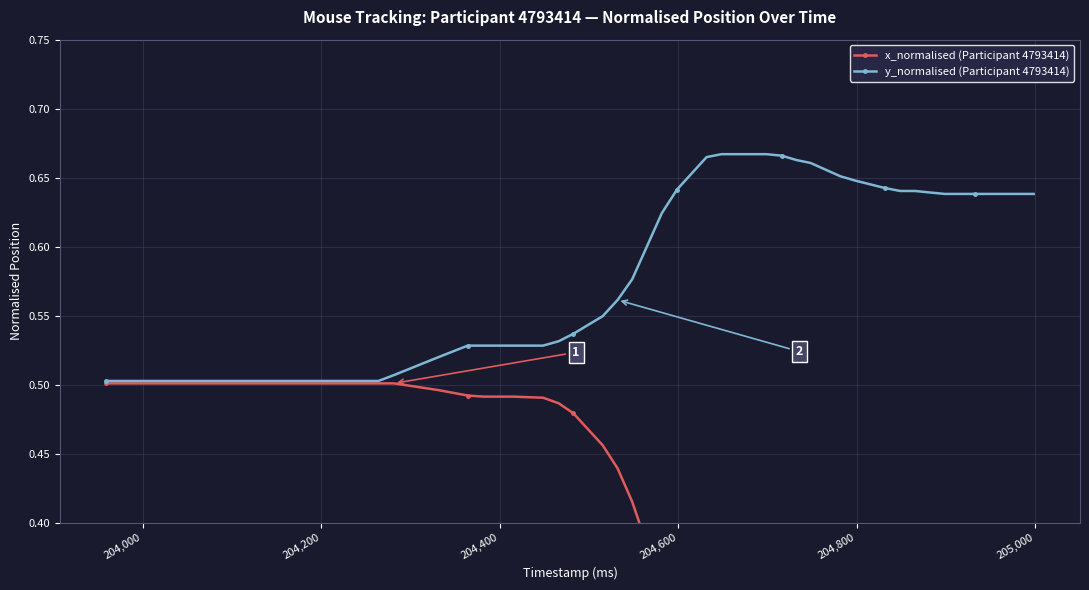

What is the sum of all y_normalised (Participant 4793414) values?

20.4